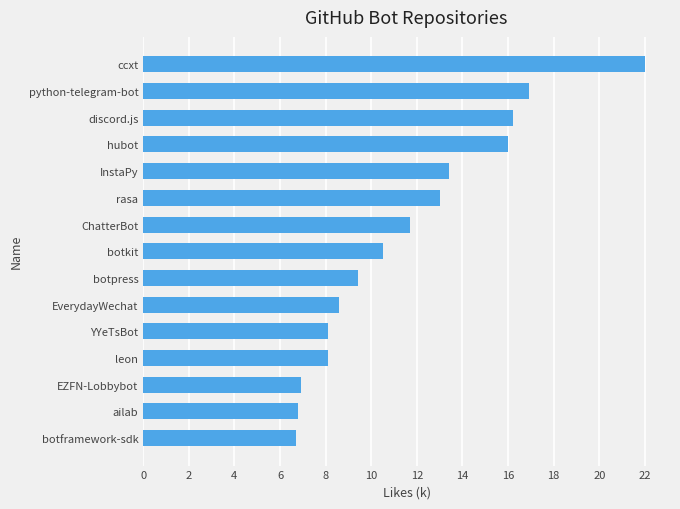

How many bars are there in total?

15